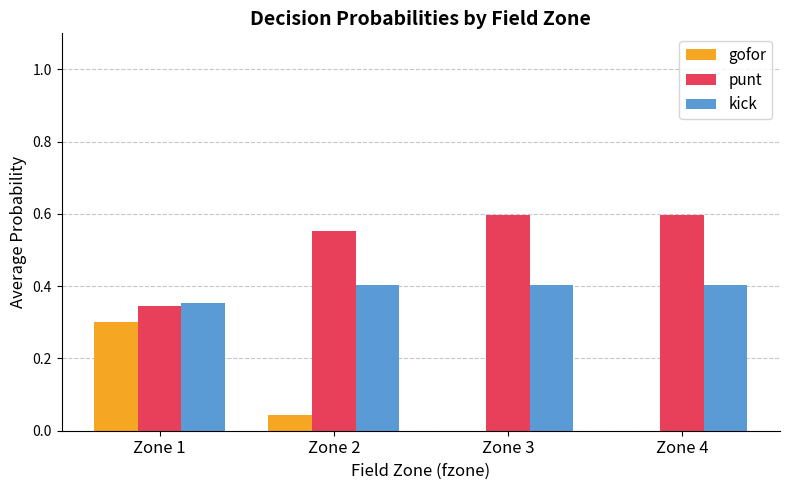

Is the value of gofor at Zone 3 greater than the value of punt at Zone 4?

No